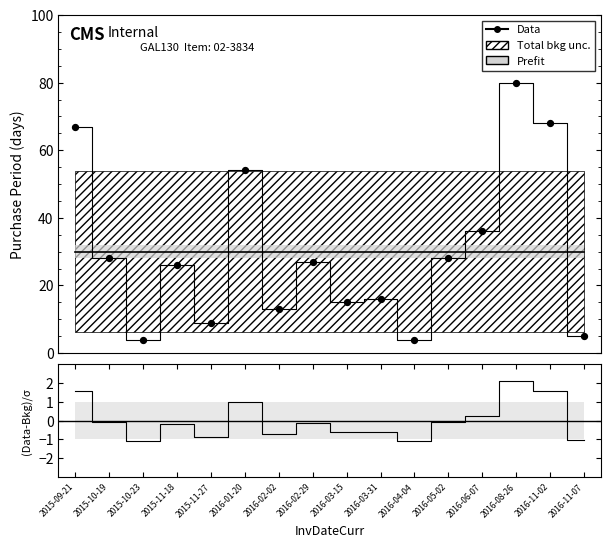

Which series has the widest spread of Y values?

Data